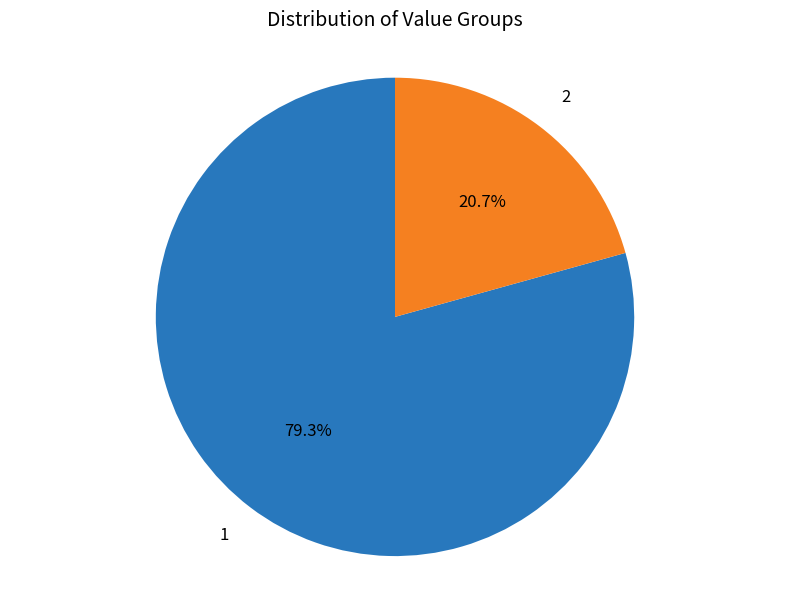

What is the total percentage of 2 and 1?

100.0%